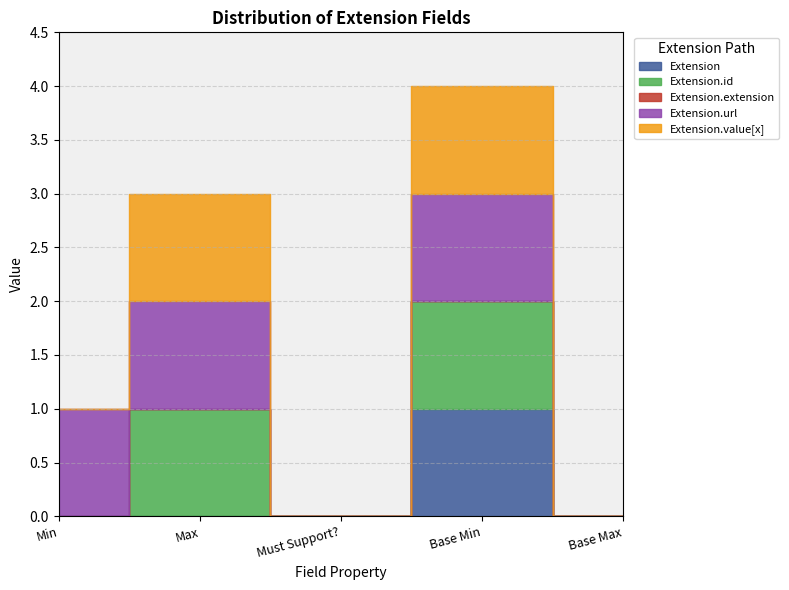

The value of Extension.value[x] at Base Min is 1. True or false?

True